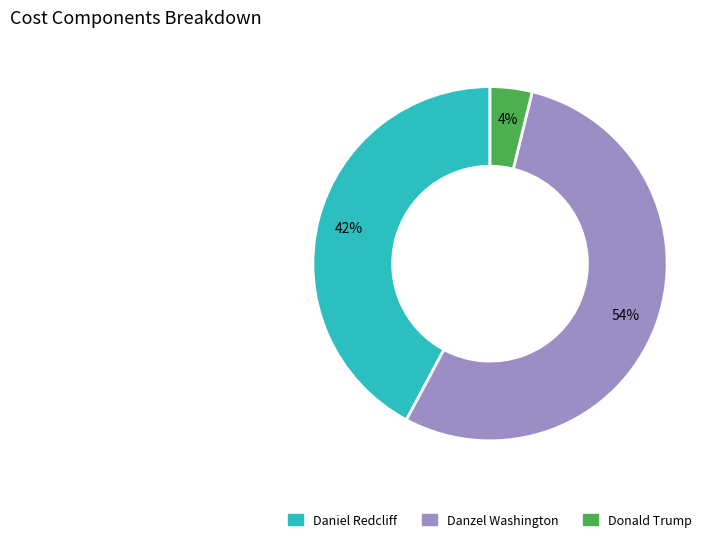

To the nearest percent, what is the difference between the largest and smallest slice percentages?

50%